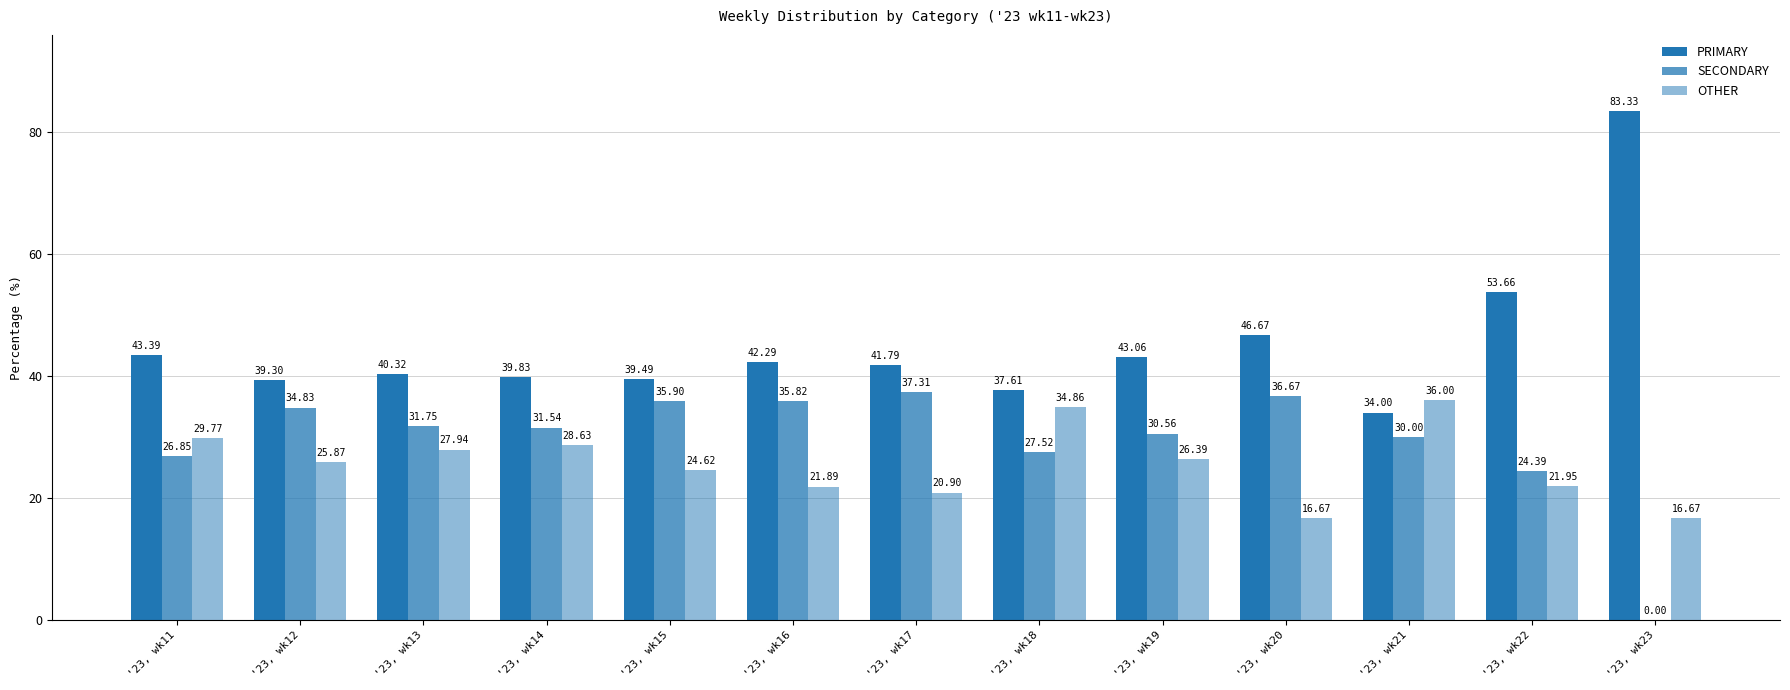

True or false: OTHER has a value of 41.7 at '23, wk14.

False